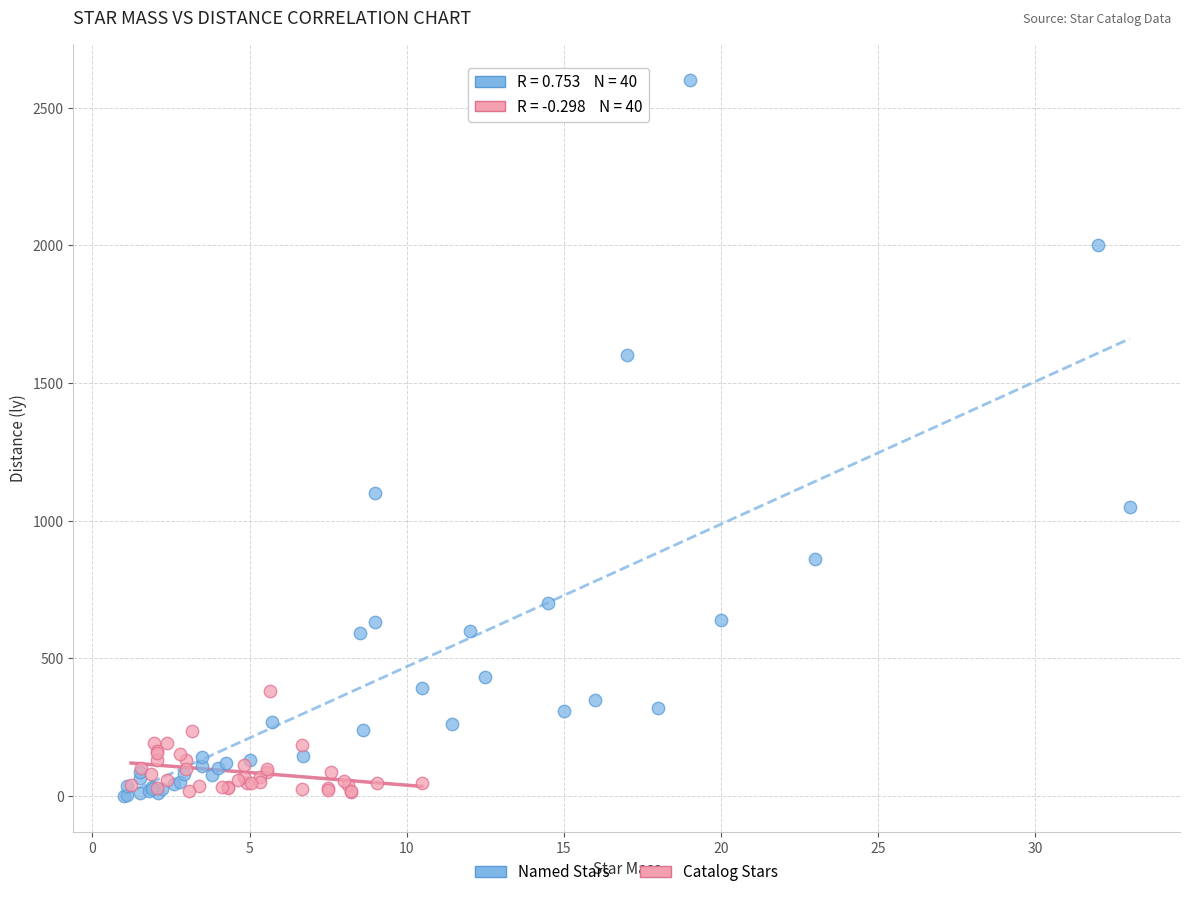

Which series reaches the maximum Y coordinate?

Named Stars